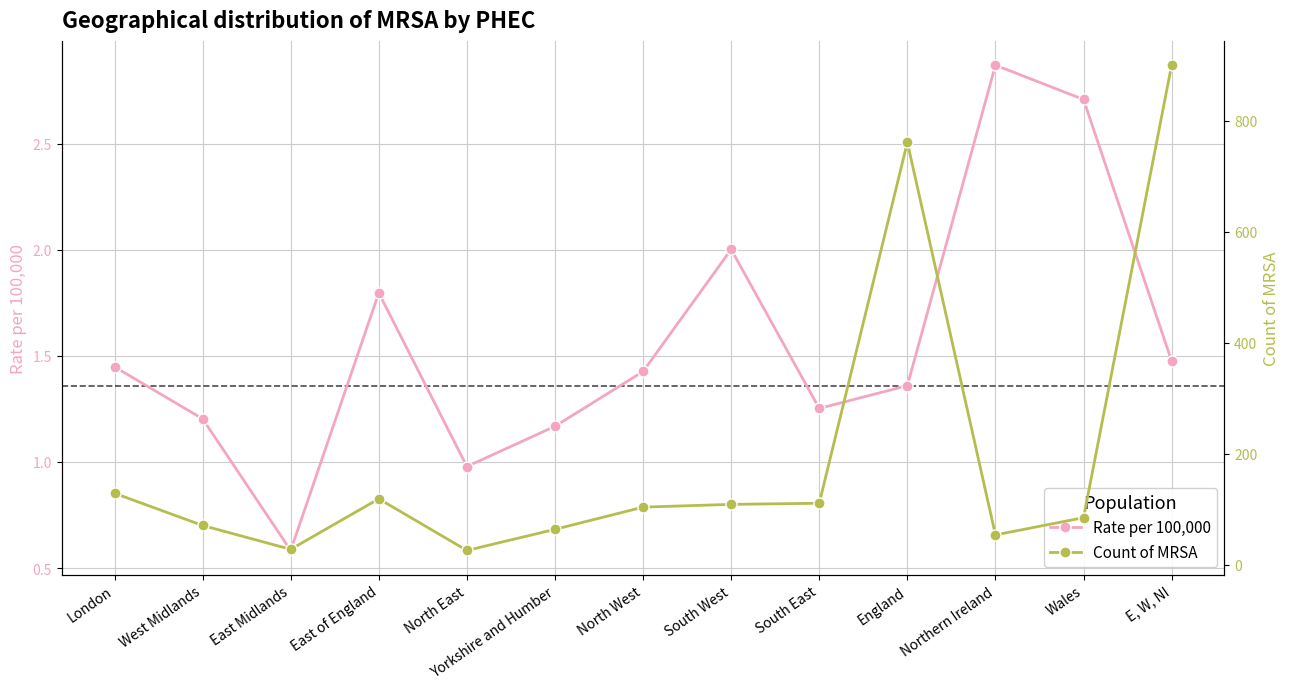

What value does the Count of MRSA series have at London?

129.0